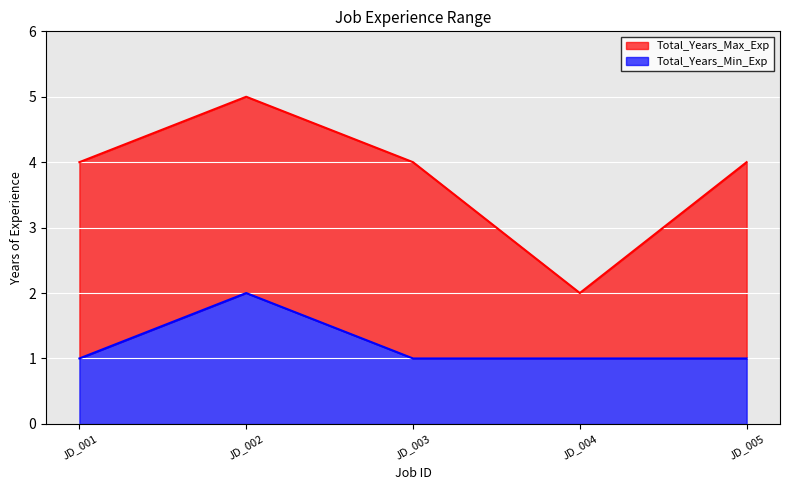

What is the maximum value shown in the chart?

5